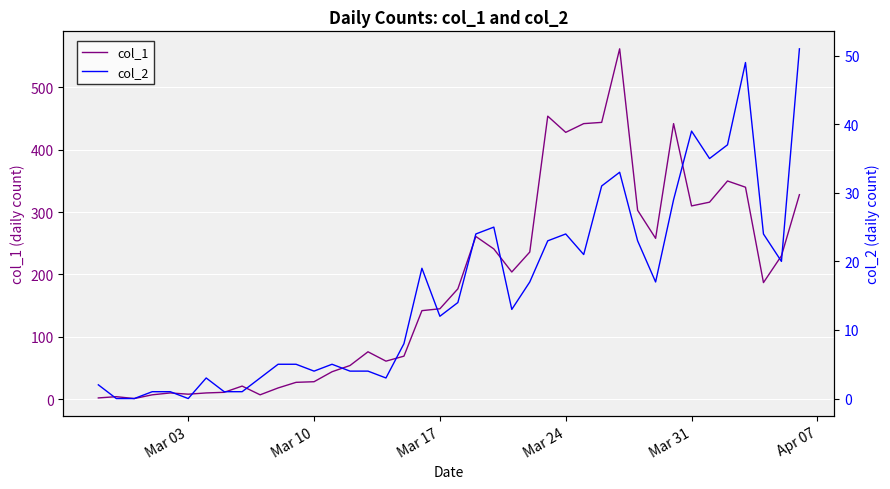

What is the difference between the second highest and second lowest values in the col_1 series?

452